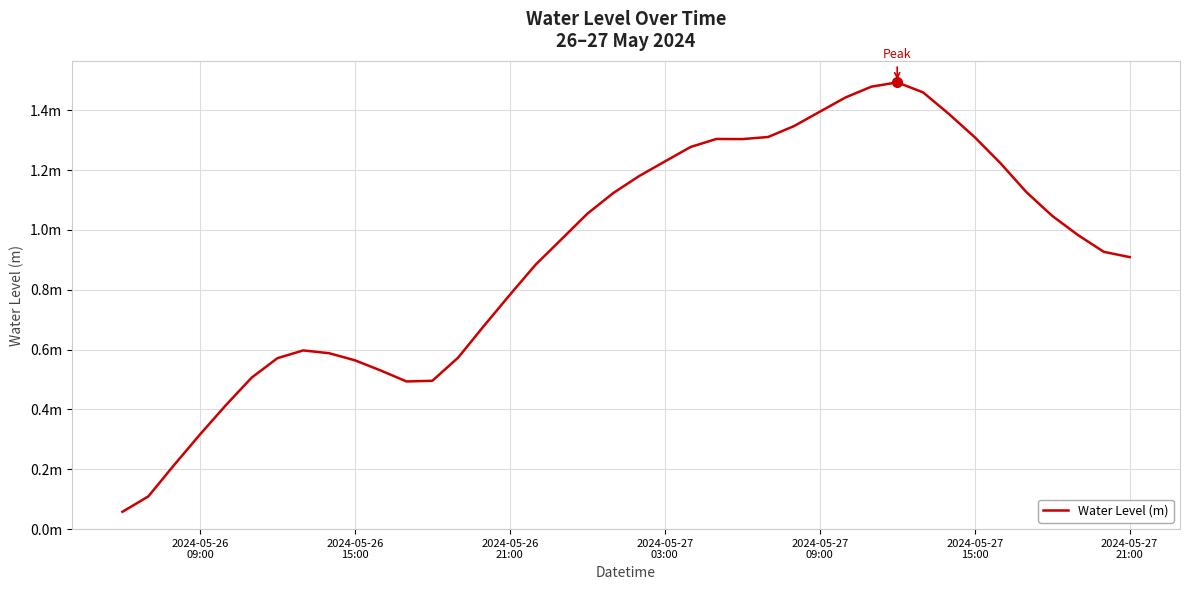

Does the chart have visible grid lines?

Yes